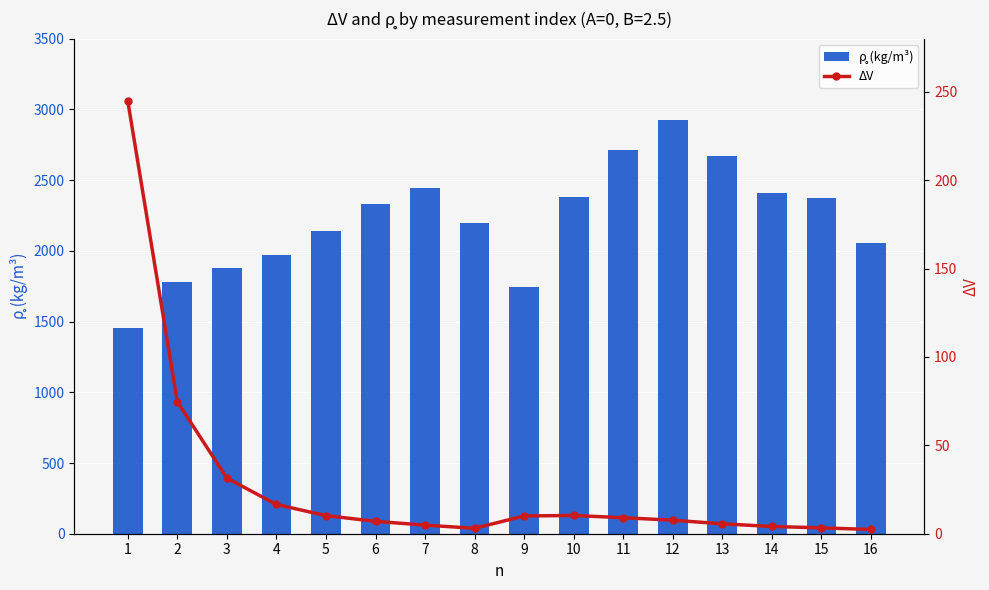

What is the sum of the ΔV values at 3 and 1?

276.2